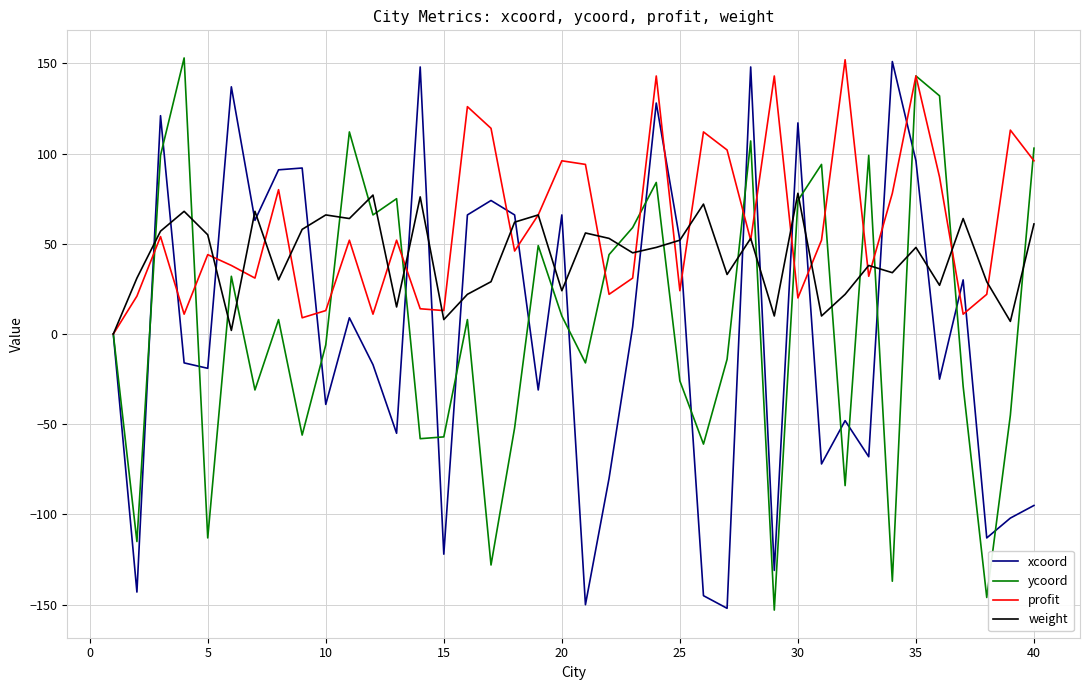

What are all the series names shown in the legend?

xcoord, ycoord, profit, weight